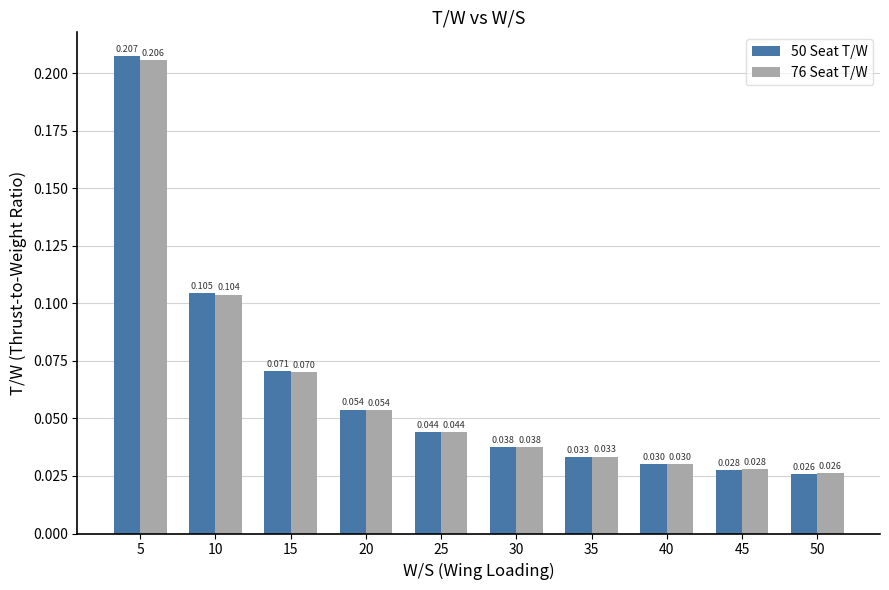

Is the value of 76 Seat T/W at 25 greater than the value of 50 Seat T/W at 5?

No